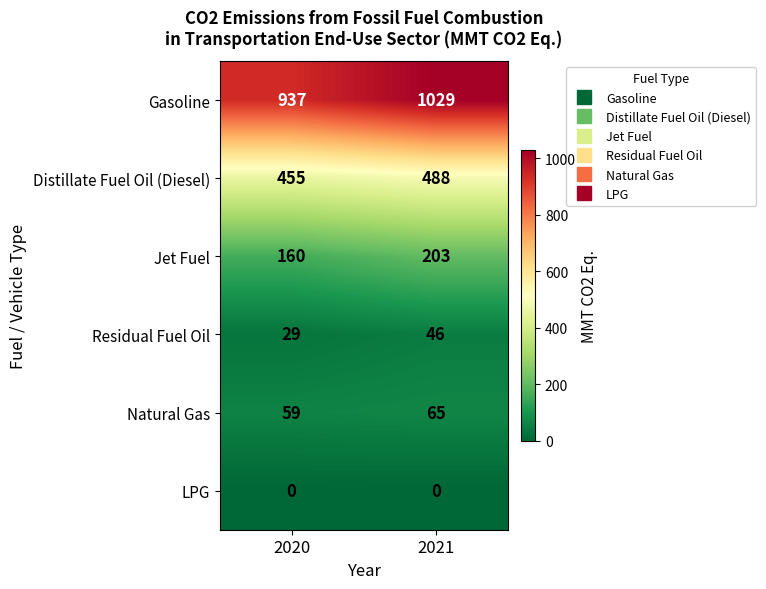

What is the spread (max minus min) of values at 2021?

1029